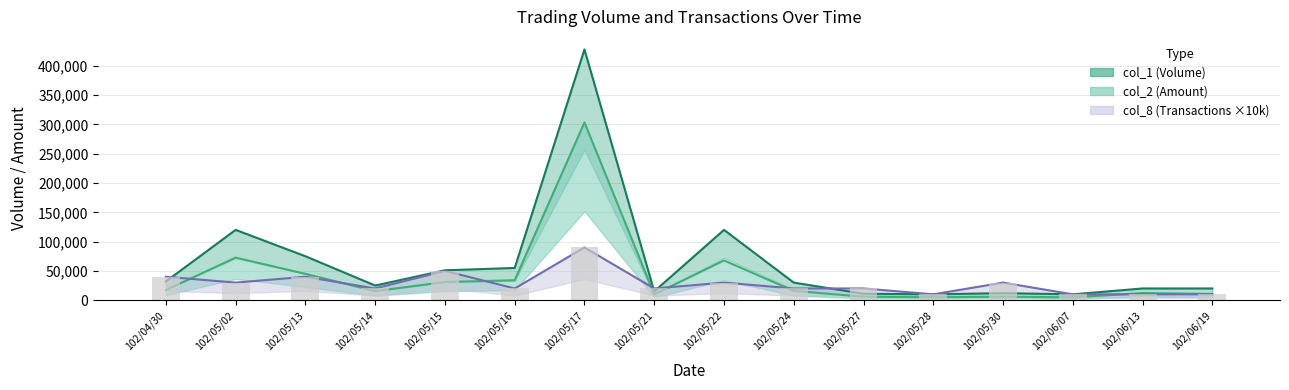

What is the highest value of the col_2 series?

303400